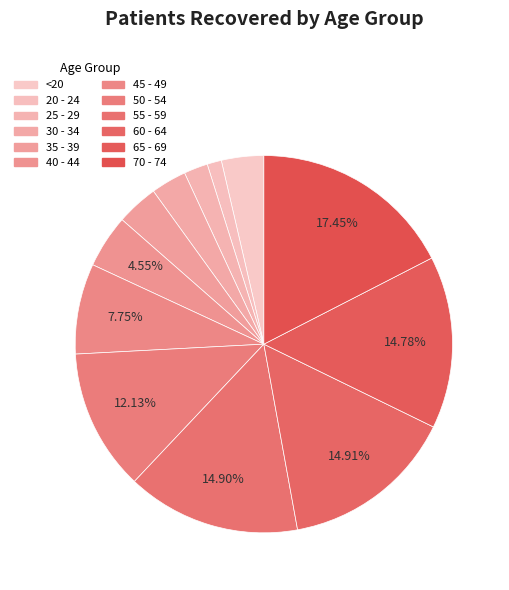

How many segments does this pie chart have?

12